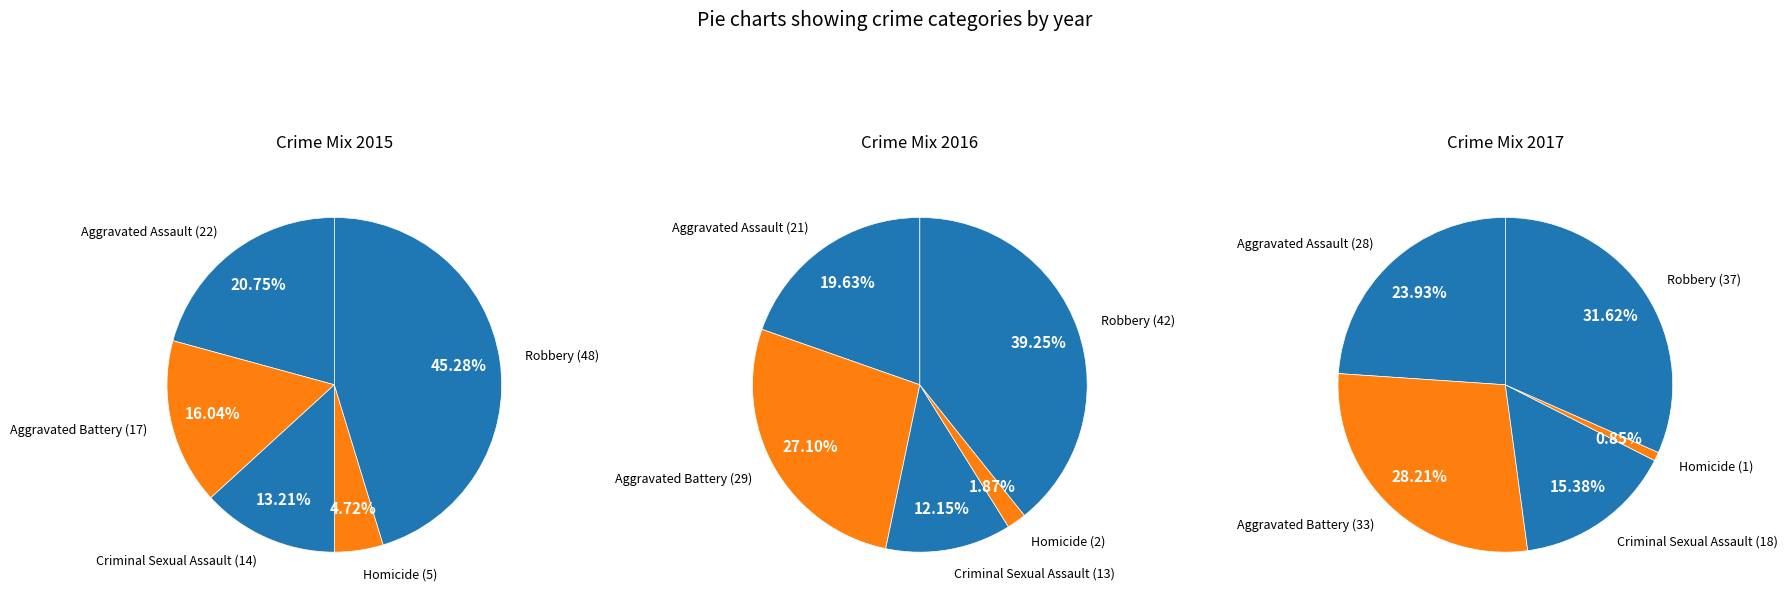

How many segments does this pie chart have?

5